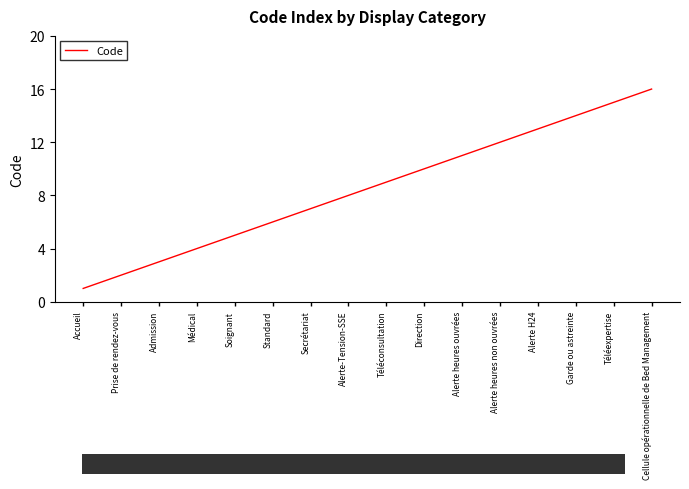

Which has a higher value, Garde ou astreinte or Prise de rendez-vous?

Garde ou astreinte